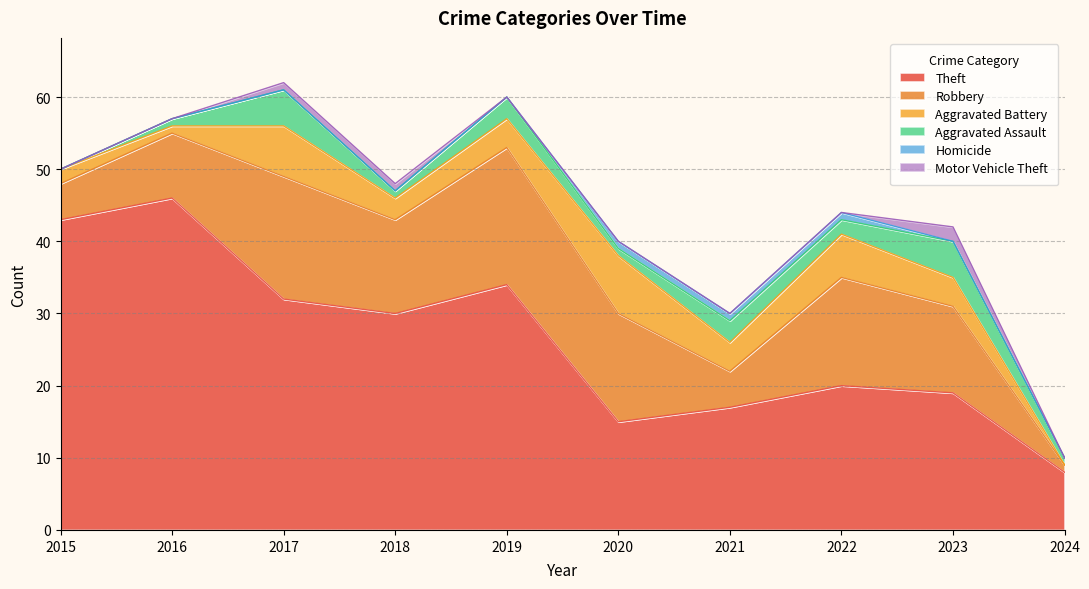

Which label corresponds to the smallest value in the chart?

2024